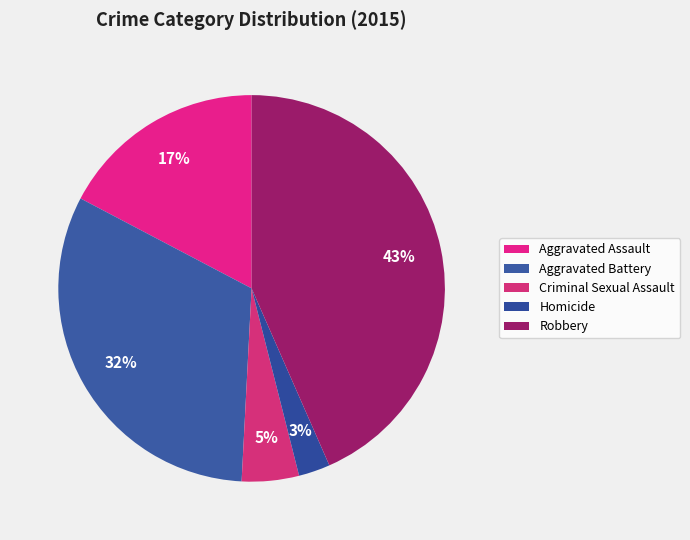

Is the sum of Aggravated Battery and Homicide greater than half?

No